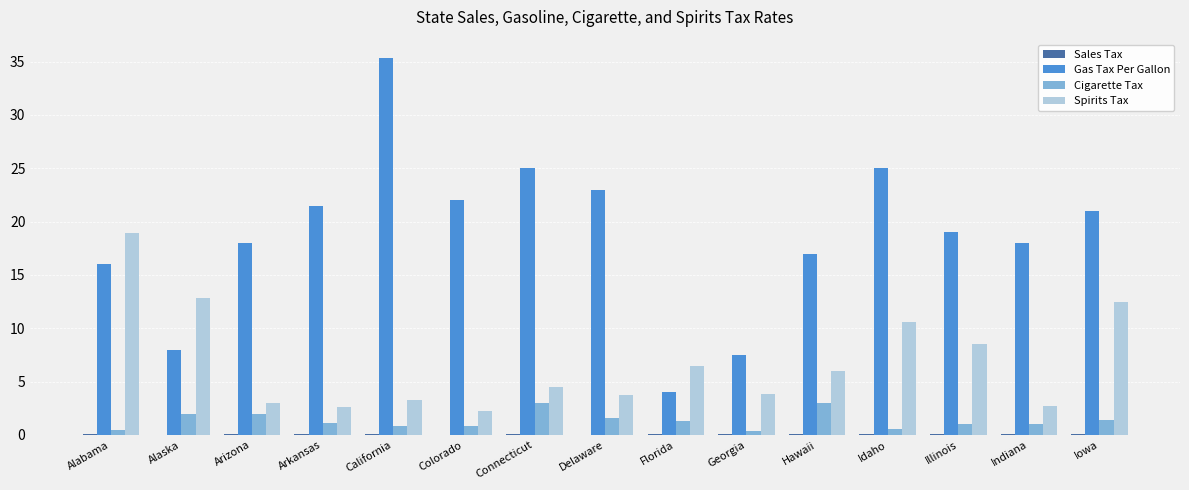

What is the average value of the Cigarette Tax series?

1.4